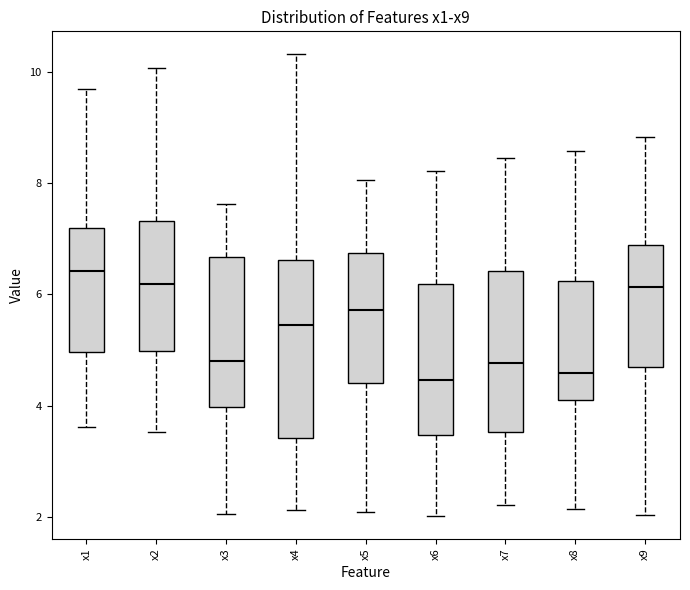

Which box has the highest median line?

x1